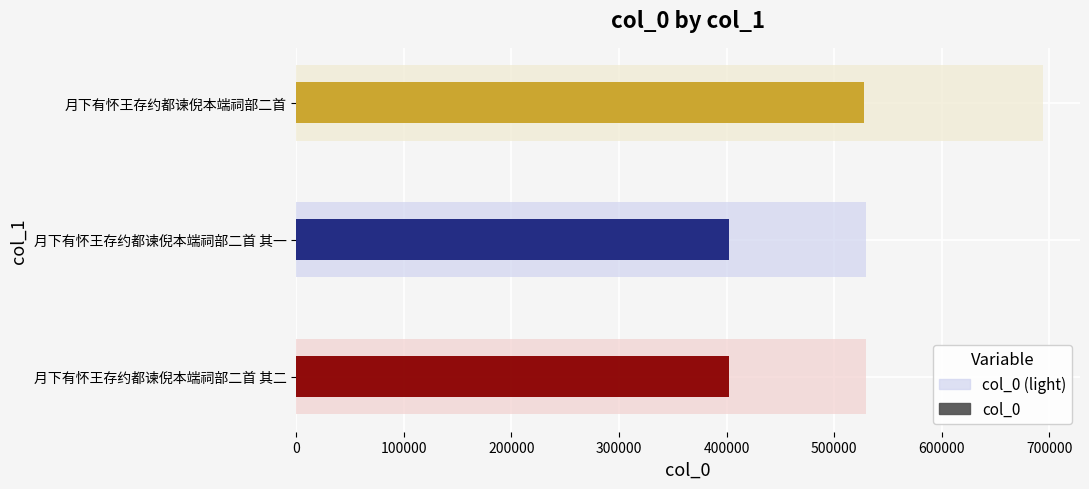

What is the maximum value shown in the chart?

693702.0